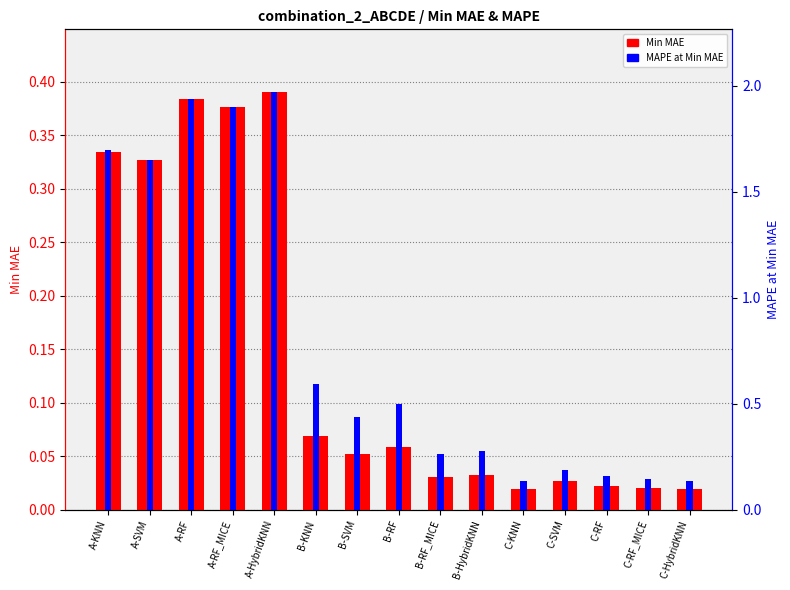

Reading left to right, what are all the values shown in this chart?

Min MAE: 0.3	0.3	0.4	0.4	0.4	0.1	0.1	0.1	0.0	0.0	0.0	0.0	0.0	0.0	0.0
MAPE at Min MAE: 1.7	1.7	1.9	1.9	2.0	0.6	0.4	0.5	0.3	0.3	0.1	0.2	0.2	0.1	0.1